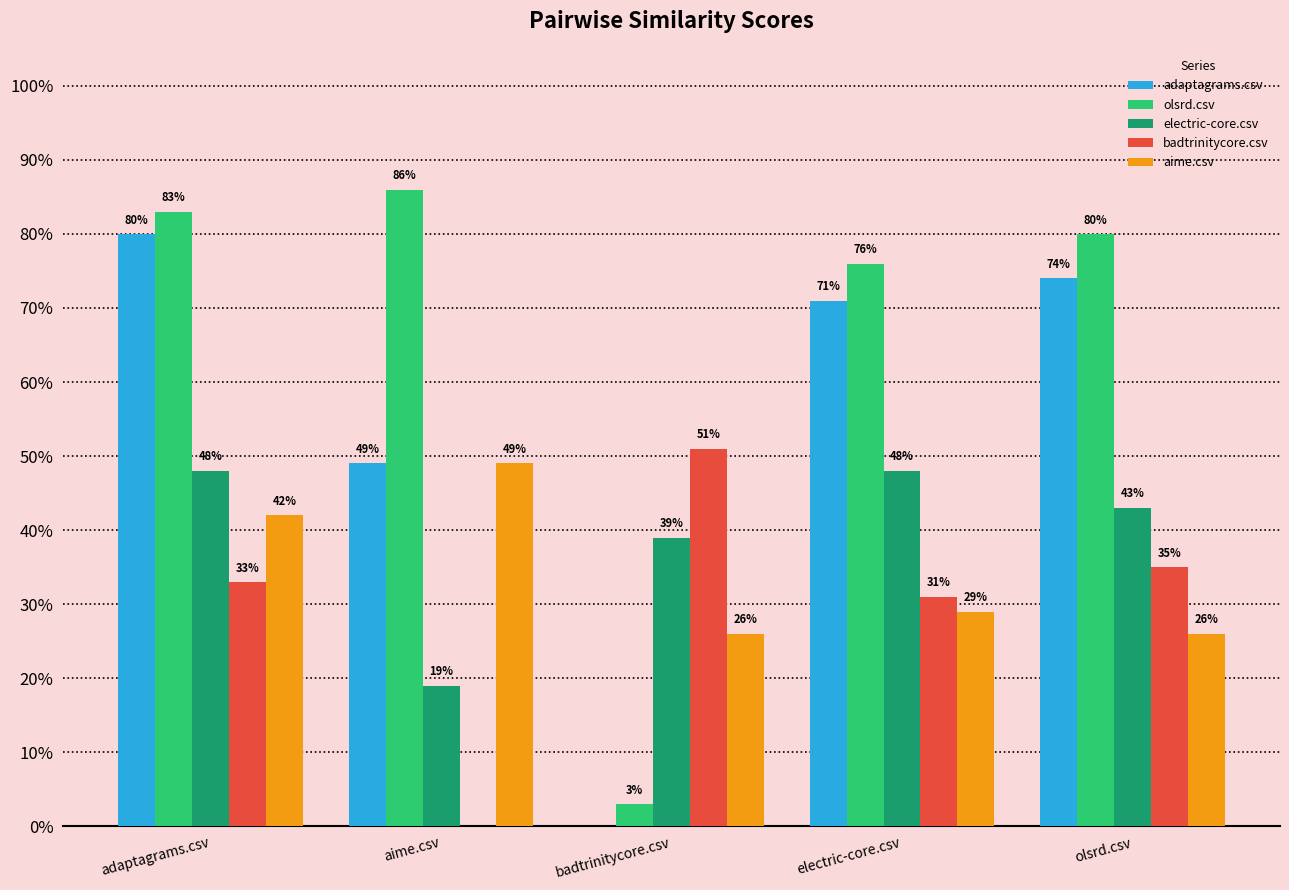

What is the total value across all series at electric-core.csv?

2.5